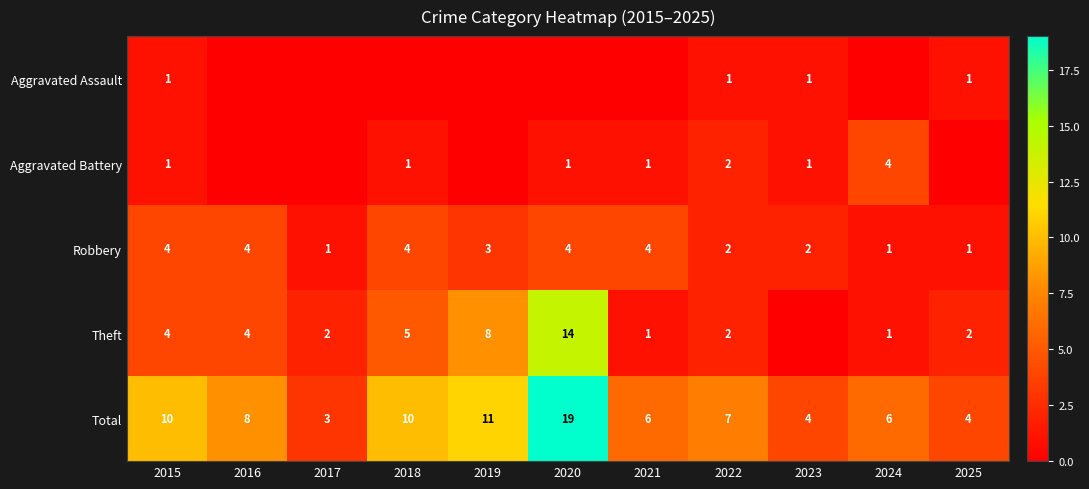

The Robbery series shows 1 at 2024. True or false?

True